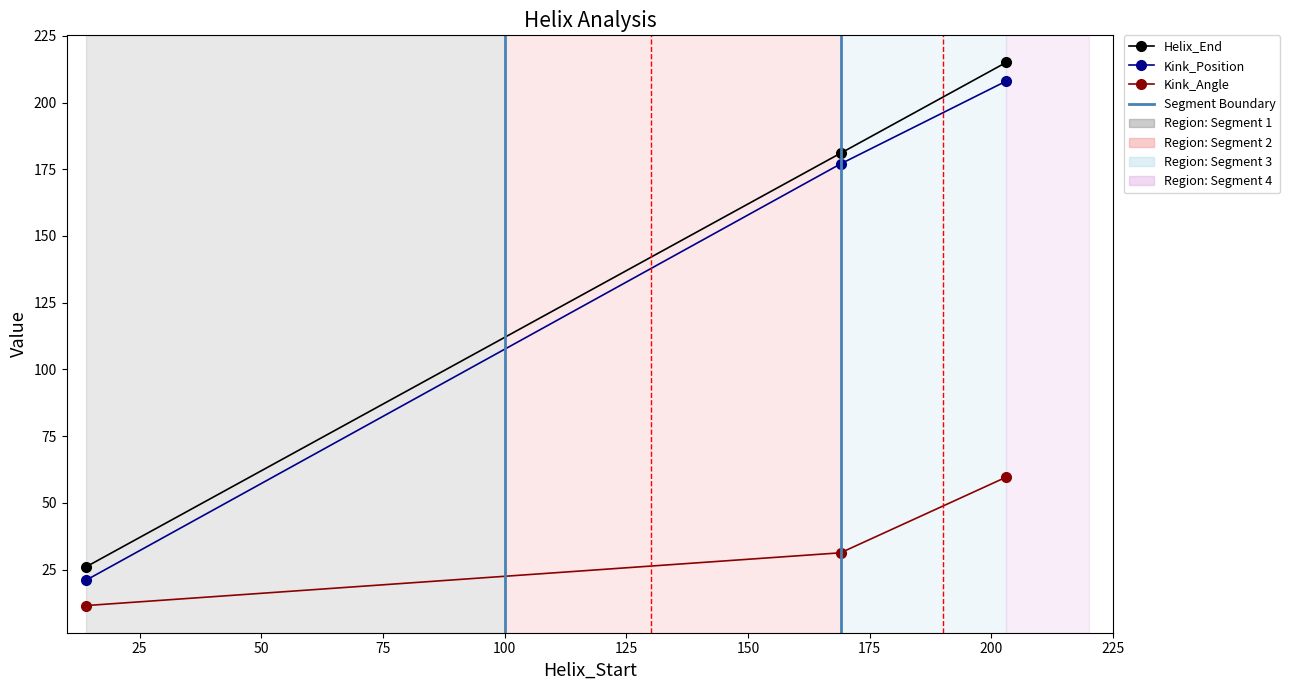

How many categories are shown in the chart?

3